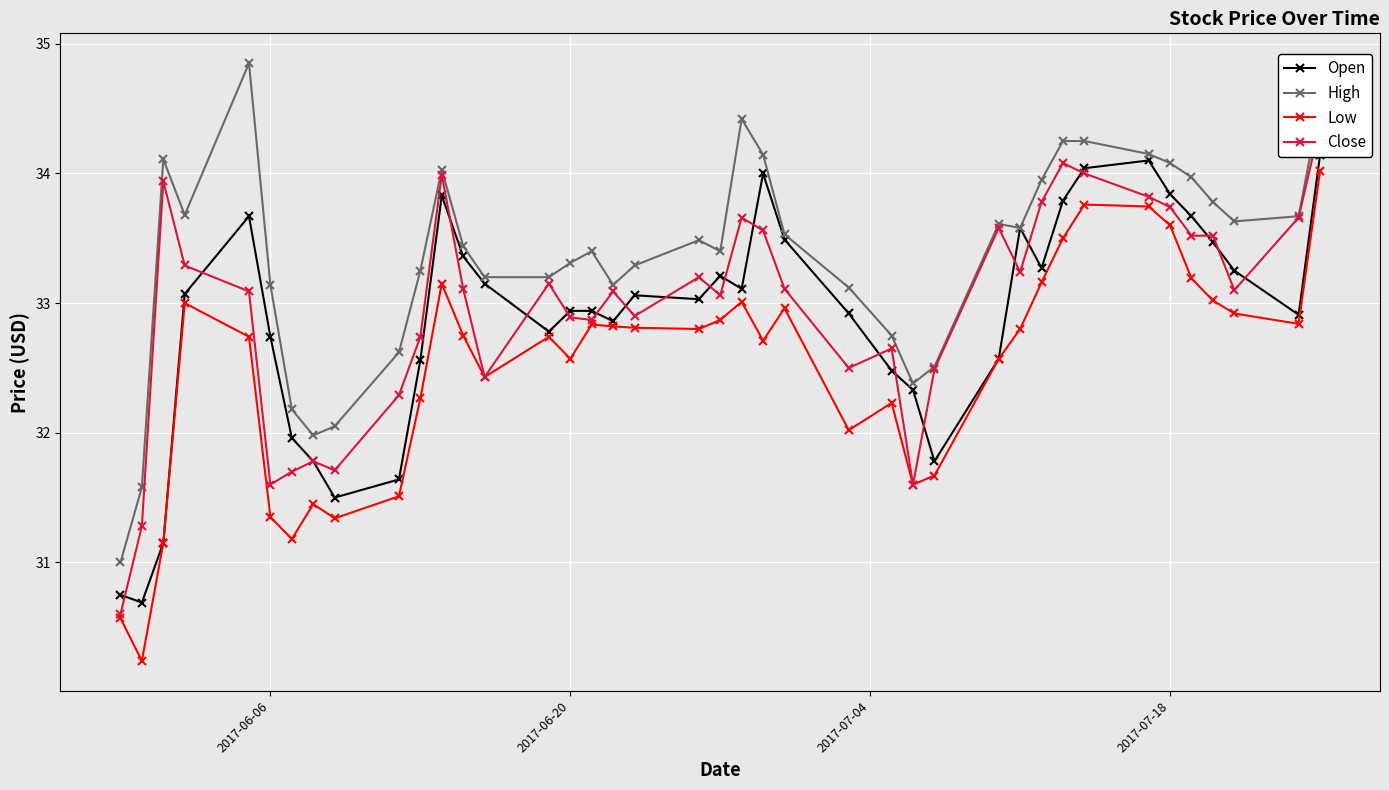

What is the lowest value of the Low series?

30.2